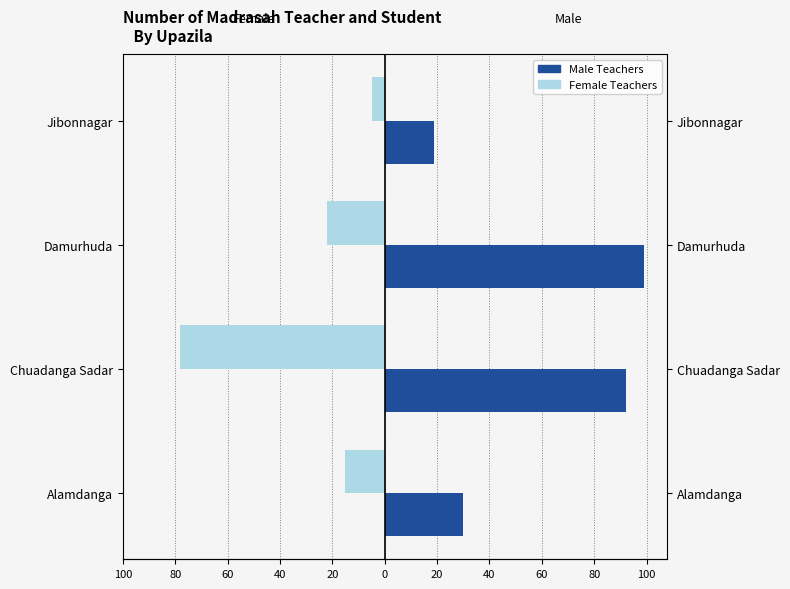

Which series has the widest spread of values?

Male Teachers